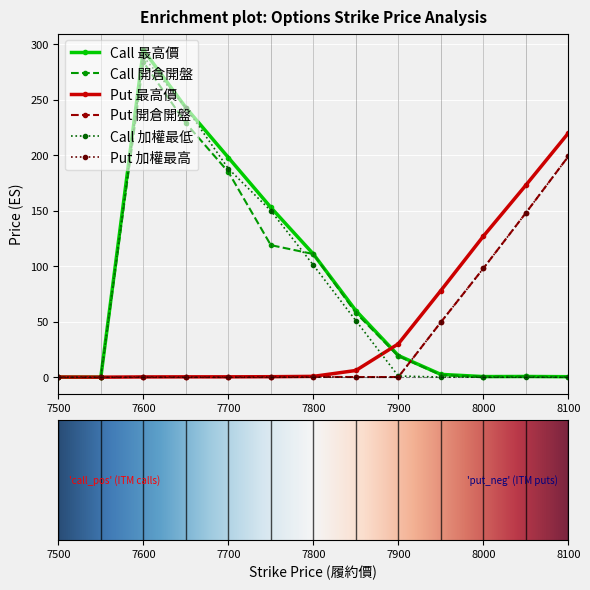

After their last crossing, which series has the higher values: Put 開倉開盤 or Call 開倉開盤?

Put 開倉開盤